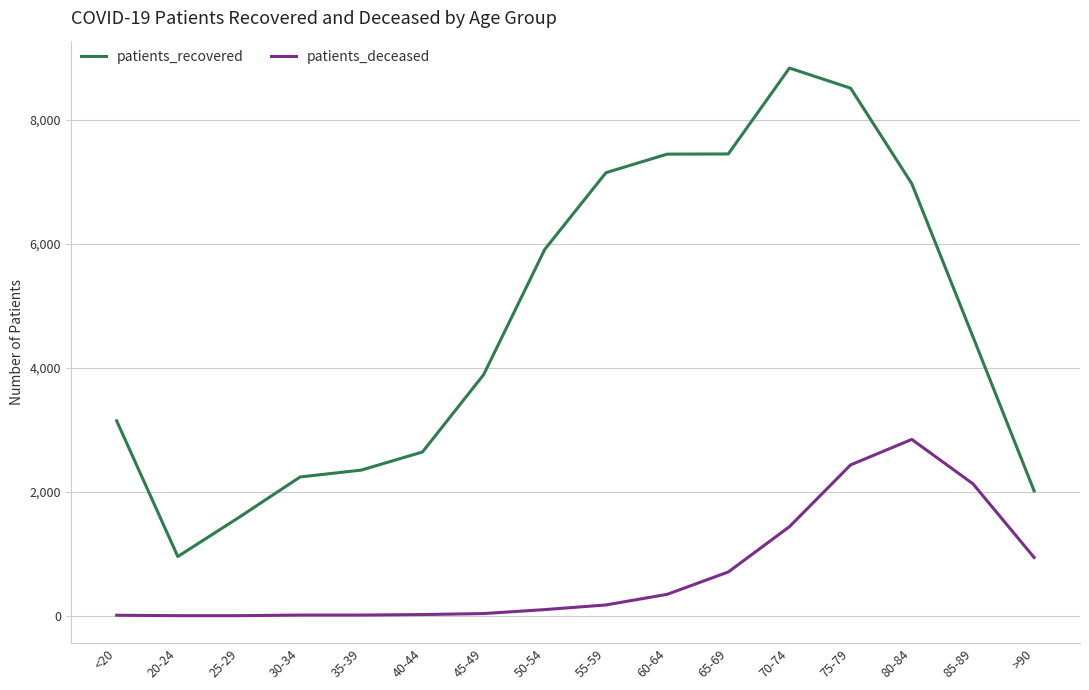

At how many categories does at least one series exceed 7203?

4